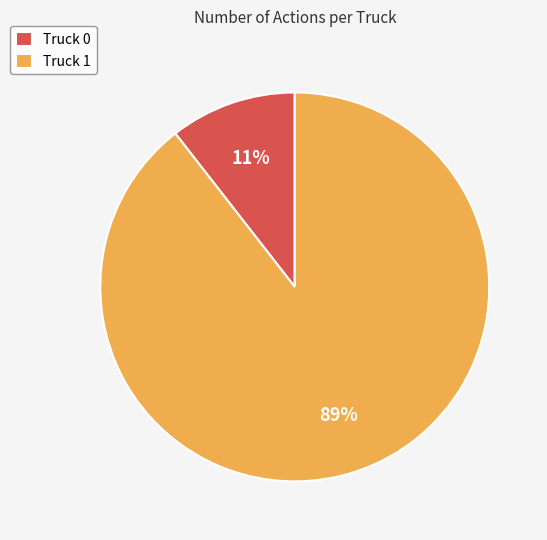

What is the majority slice?

Truck 1